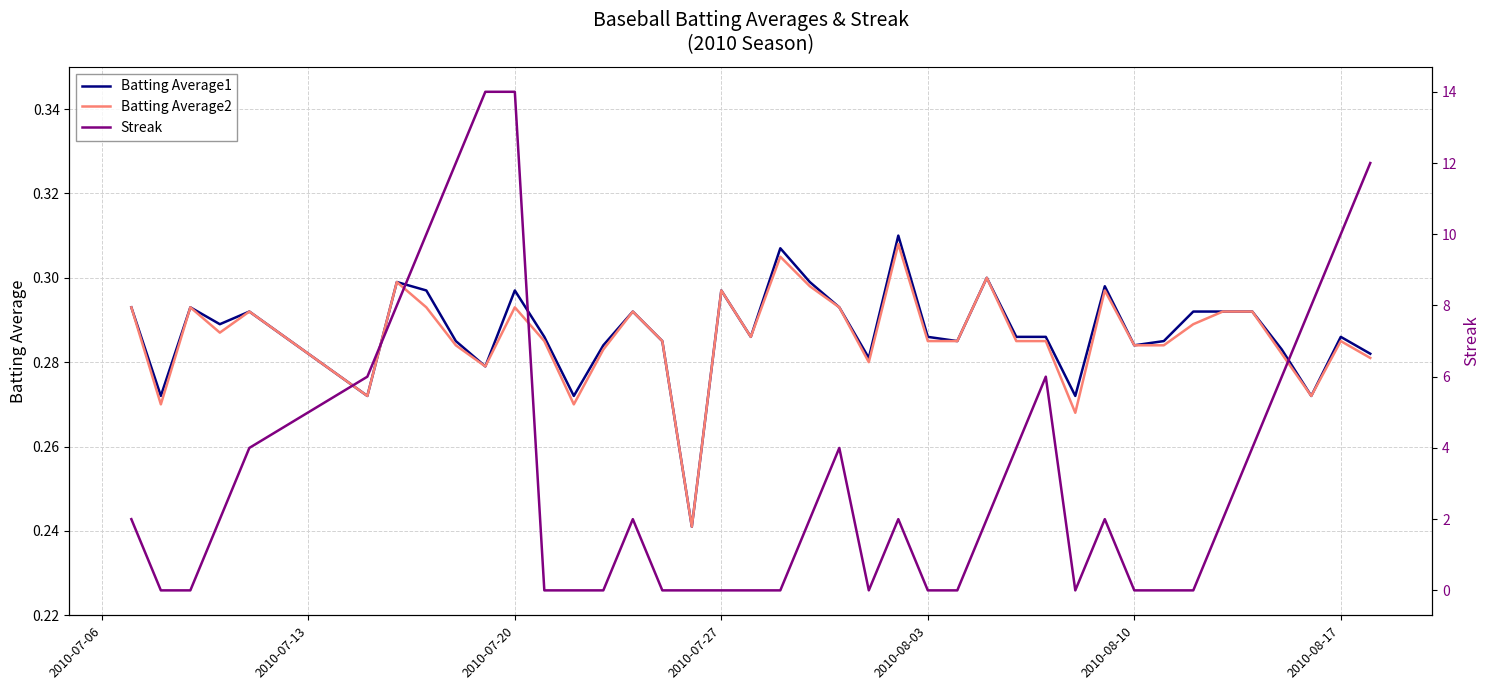

The Batting Average2 series shows 0.2 at 2010-08-10. True or false?

False